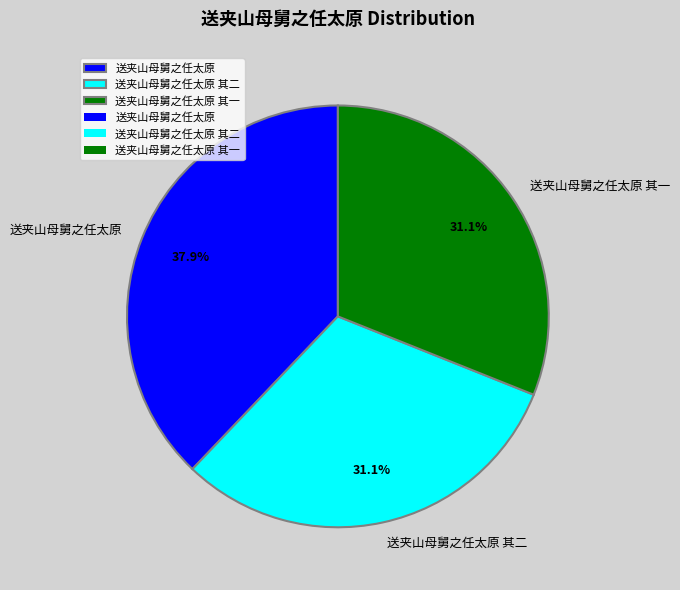

Which slice is the largest?

送夹山母舅之任太原